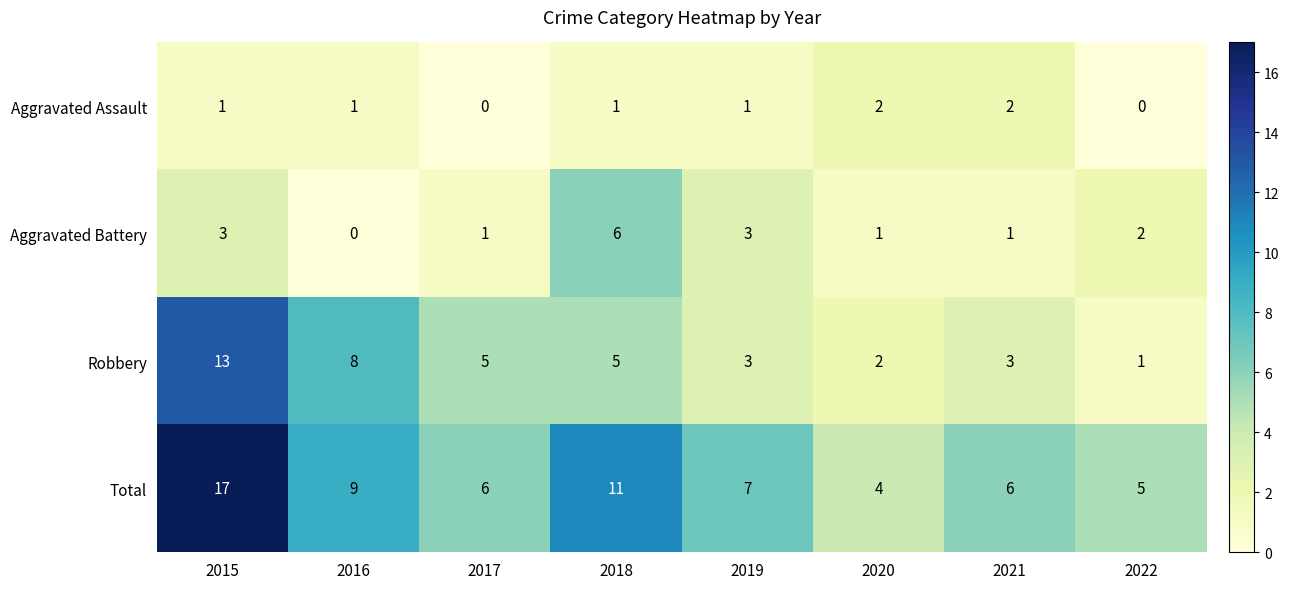

The Aggravated Assault series shows 1 at 2019. True or false?

True